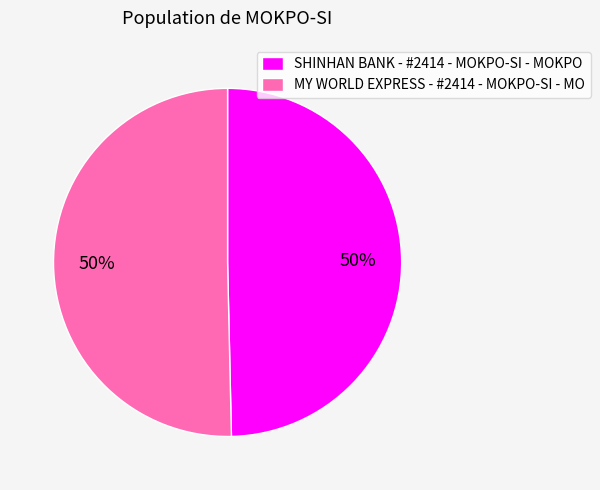

Approximately how many times larger is the value at MY WORLD EXPRESS - #2414 - MOKPO-SI - MO compared to SHINHAN BANK - #2414 - MOKPO-SI - MOKPO?

1.0